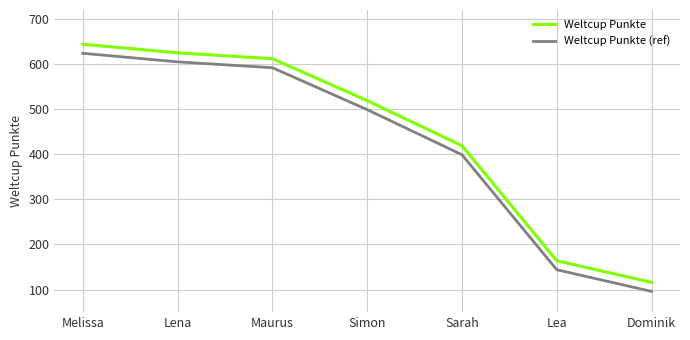

Reading right to left, extract all data points from this chart.

Weltcup Punkte: Dominik=116	Lea=164	Sarah=419	Simon=519	Maurus=612	Lena=625	Melissa=644
Weltcup Punkte (ref): Dominik=96	Lea=144	Sarah=399	Simon=499	Maurus=592	Lena=605	Melissa=624